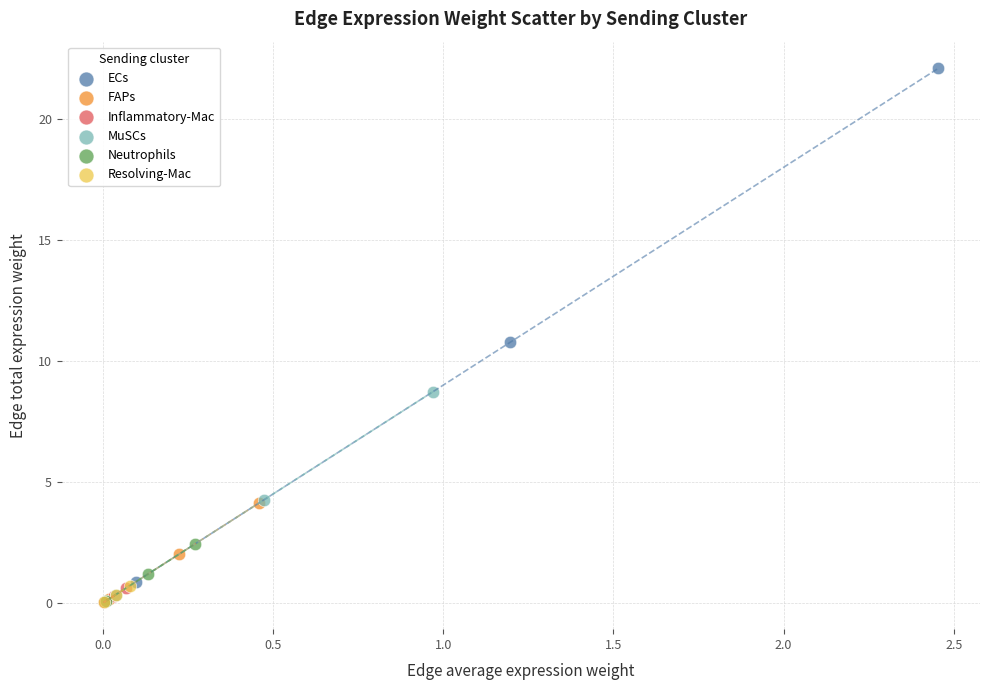

Which series reaches the maximum Y coordinate?

ECs